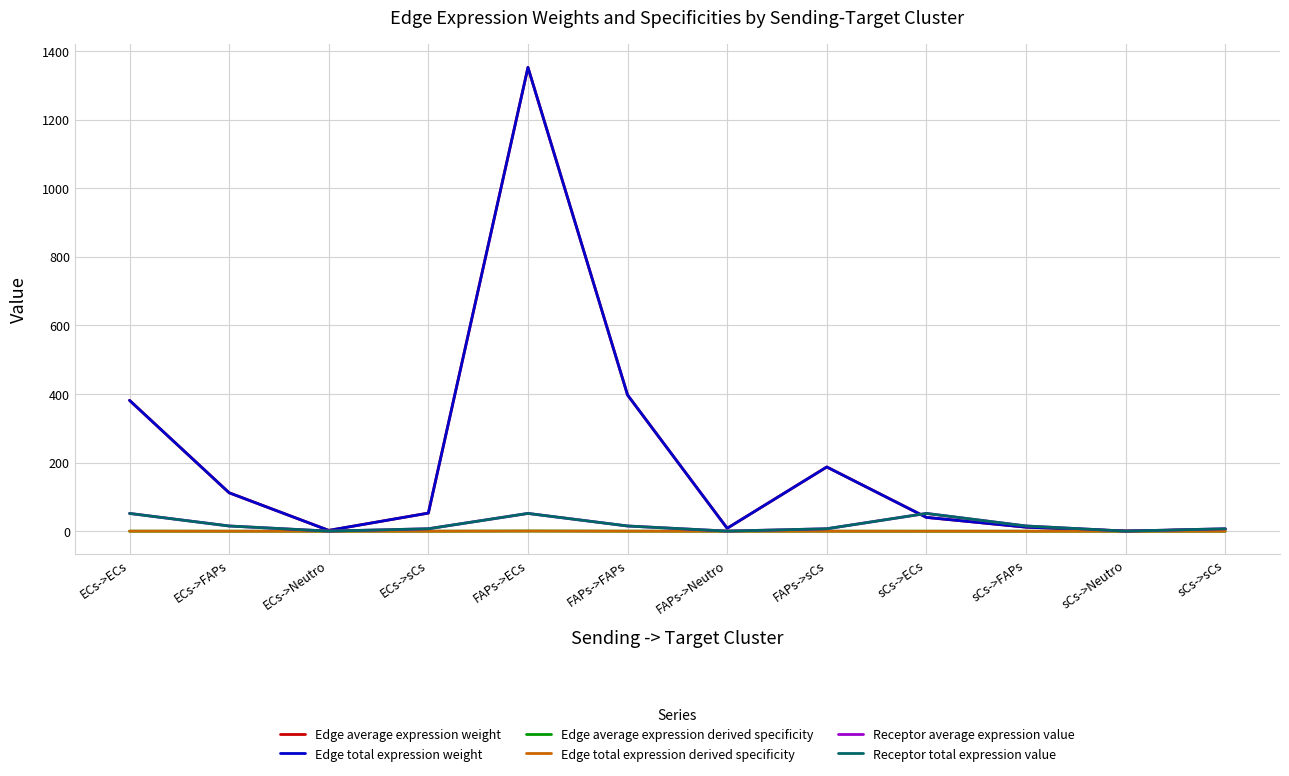

Does the chart display data point markers on the line(s)?

No